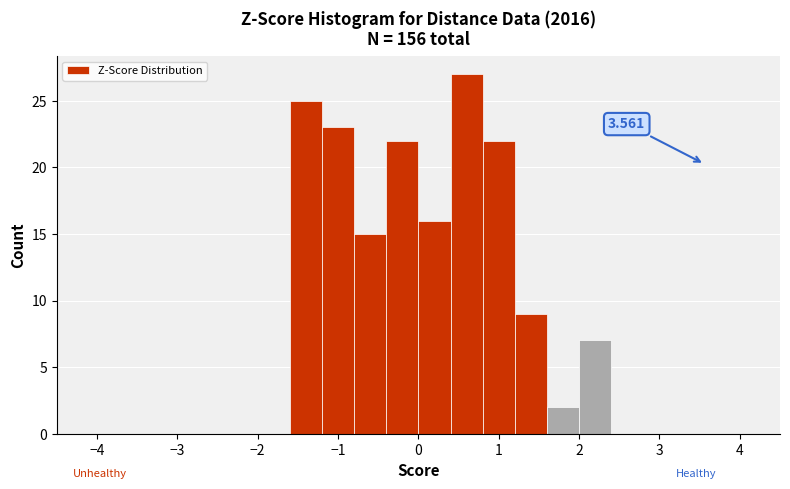

Over which range of the x-axis is the bar tallest?

0.4 to 0.8